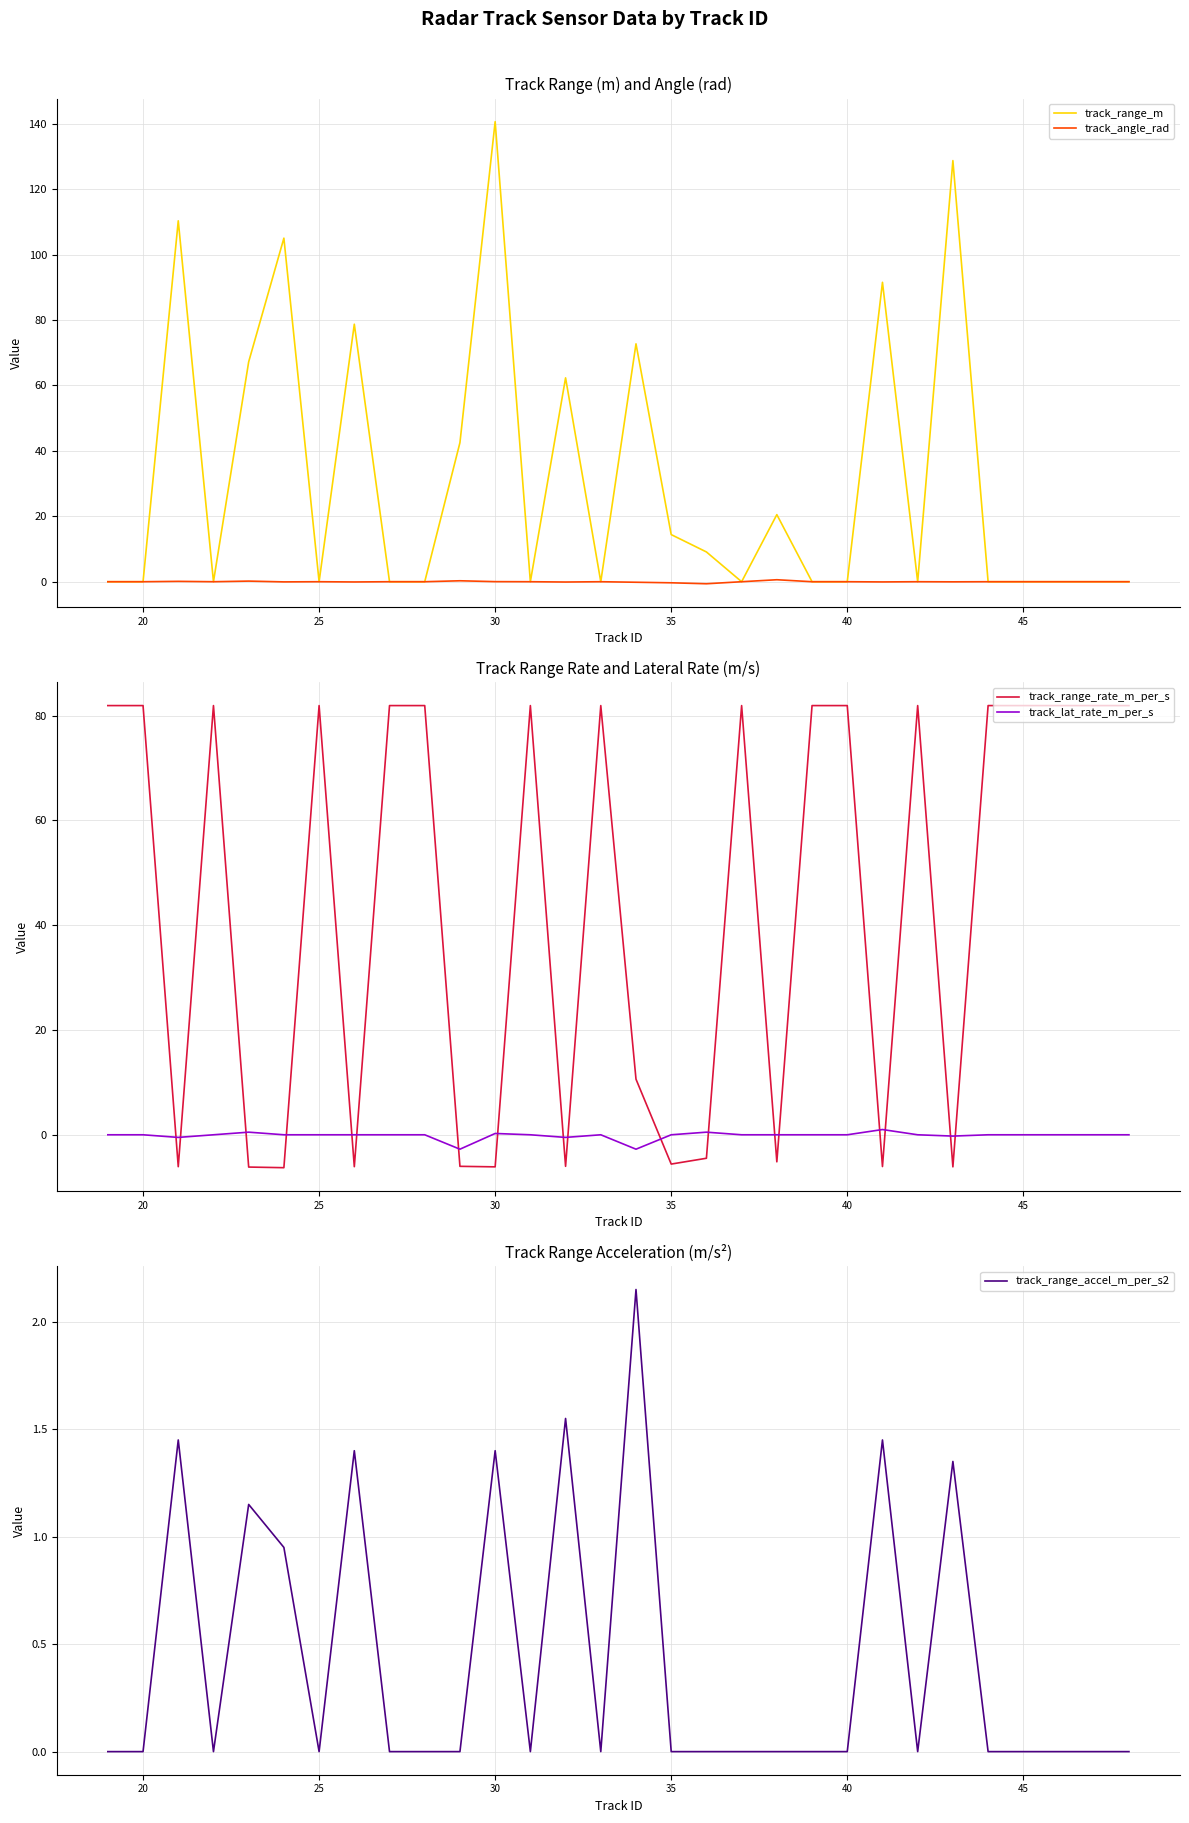

The track_range_m series shows 9.1 at 35. True or false?

False